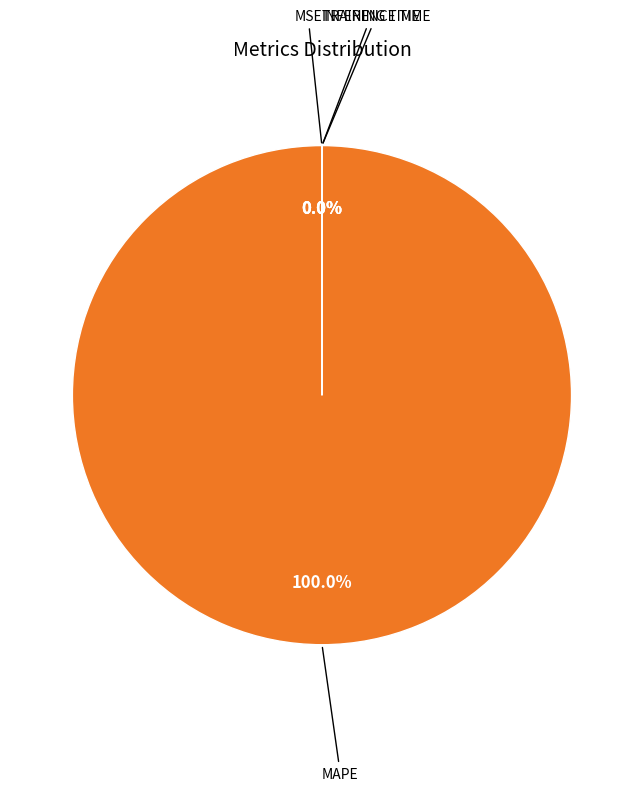

Is there a majority slice in this chart?

Yes